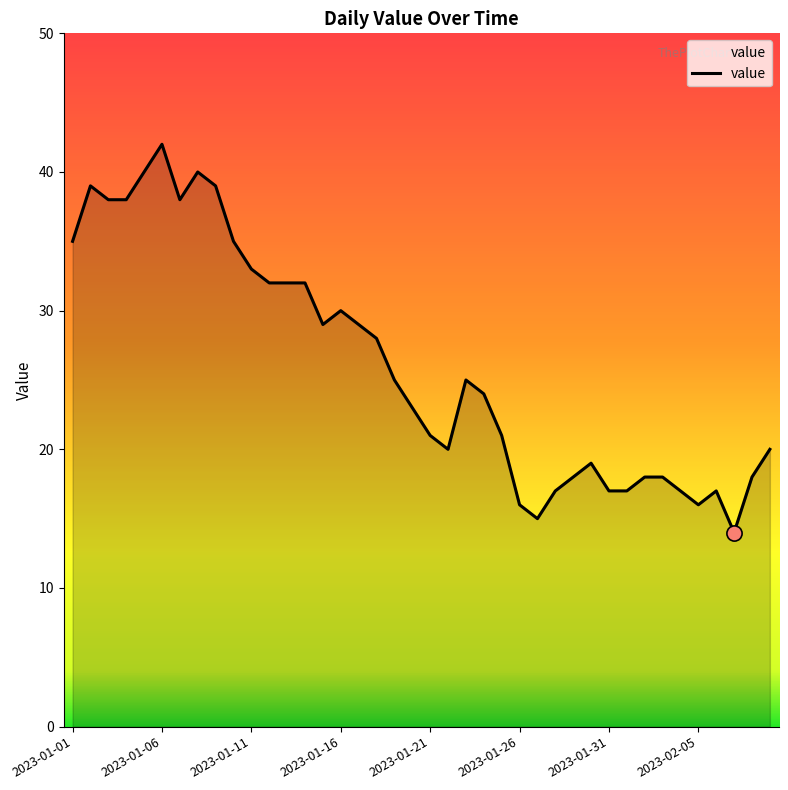

What is the smallest value displayed?

14